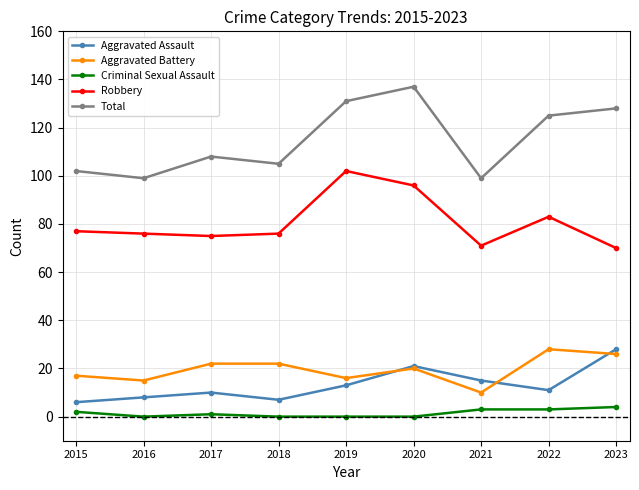

True or false: Total has more than 0 interior local peaks.

True